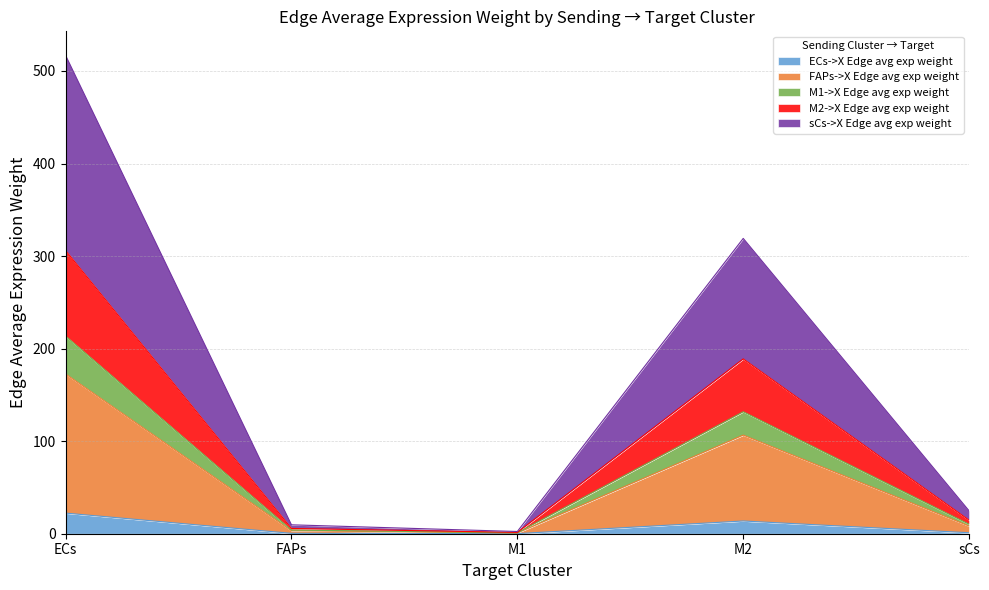

At which category does ECs->X Edge avg exp weight reach its first local valley?

M1